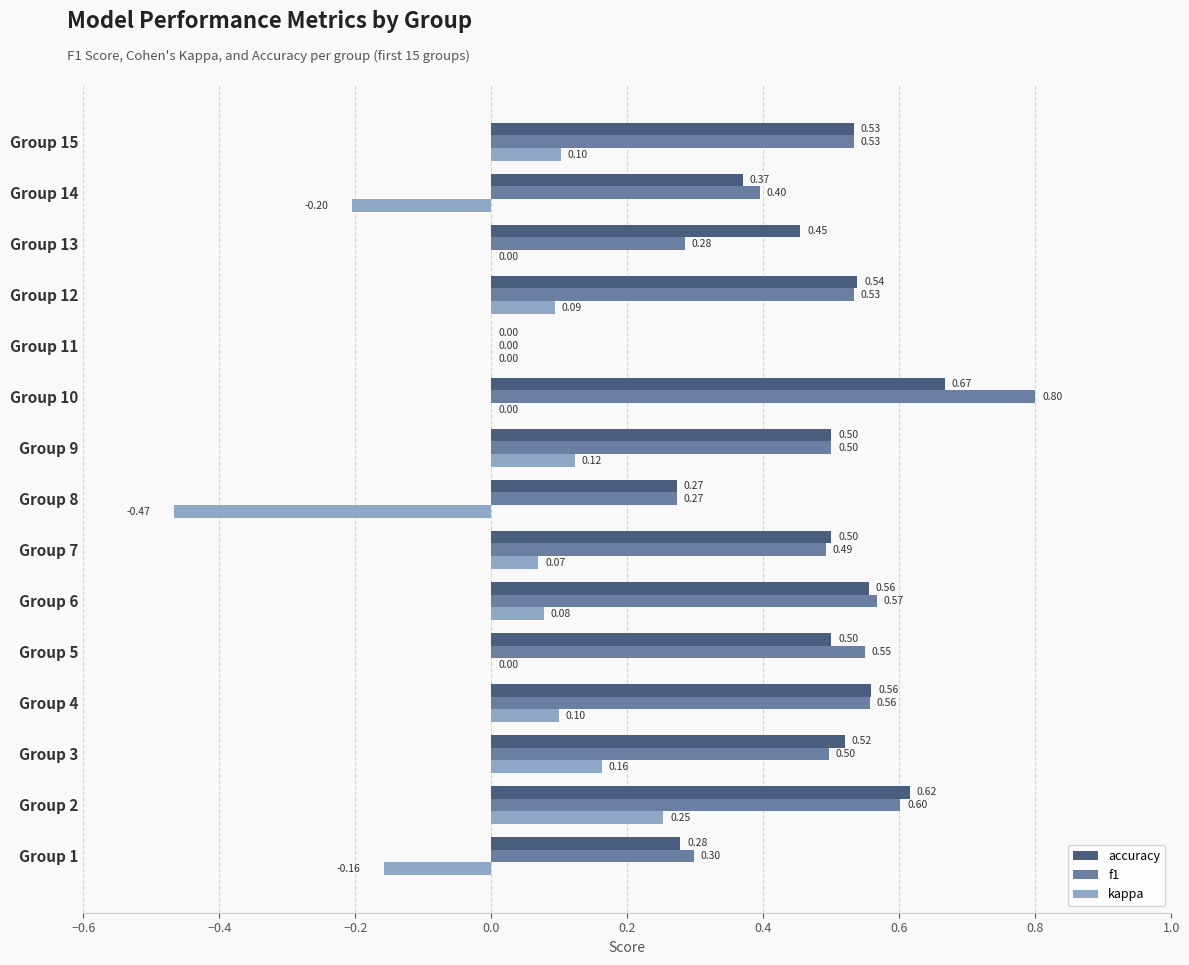

What is the total value across all series at Group 2?

1.5